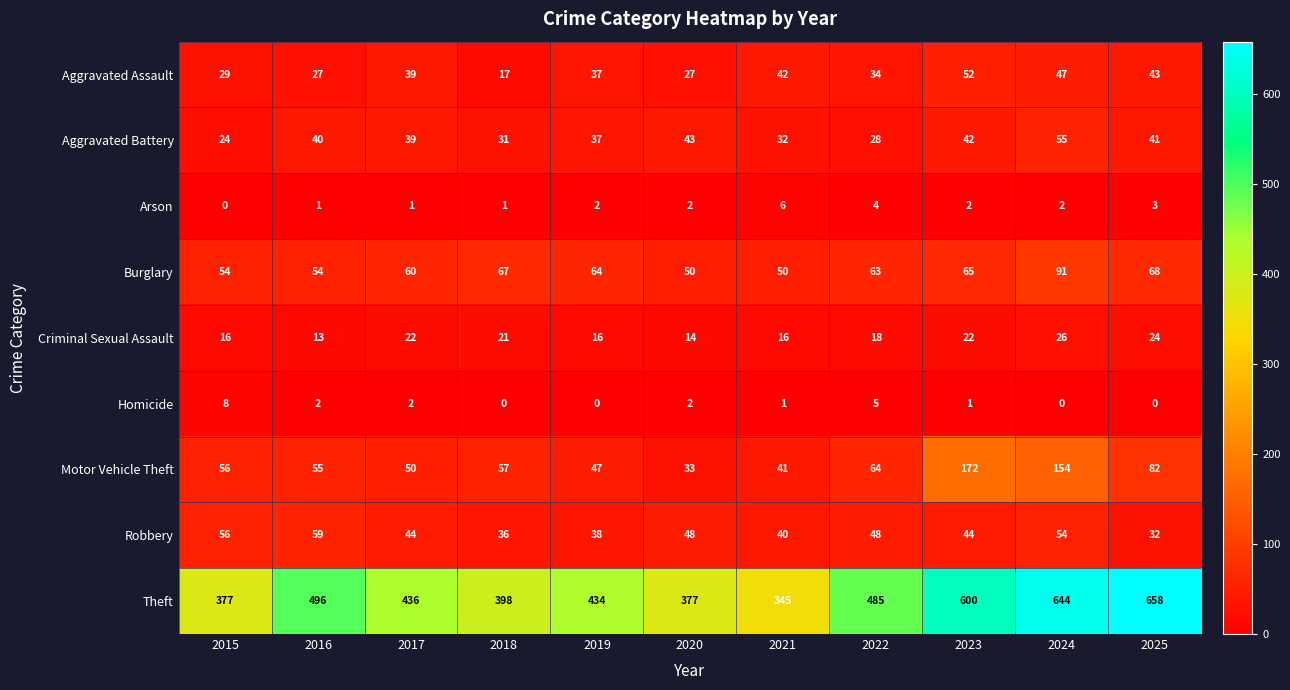

At which category is the sum across all series the highest?

2024